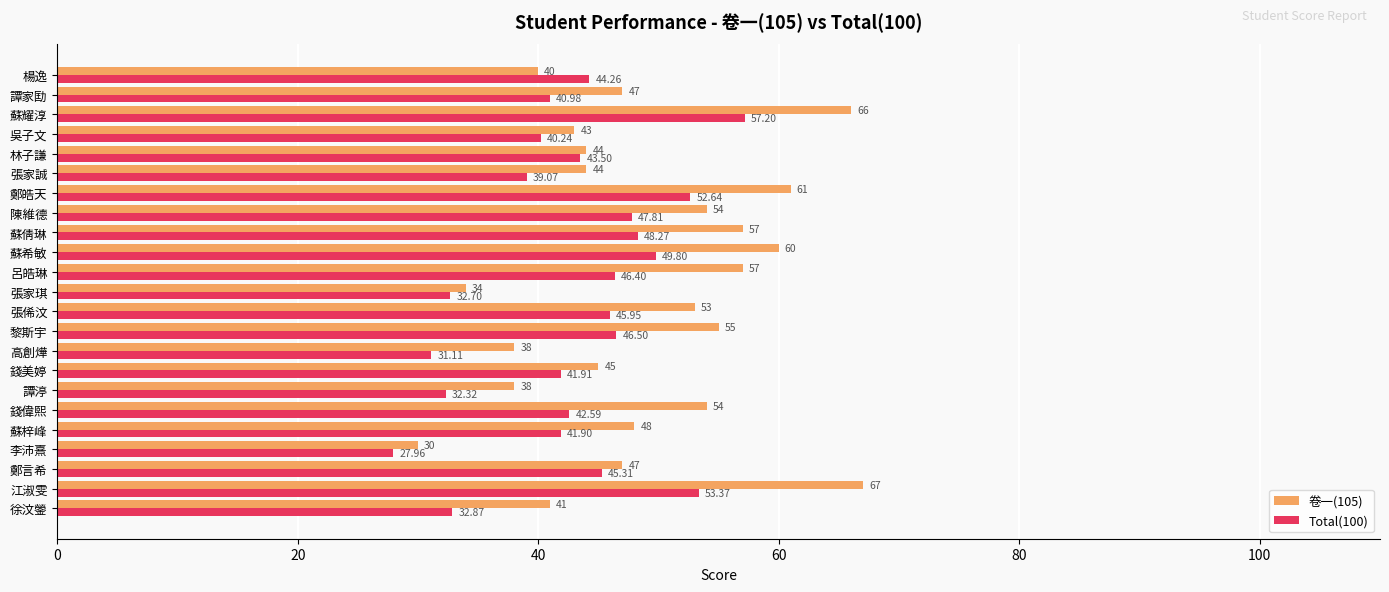

Which series has the largest range (max minus min)?

卷一(105)